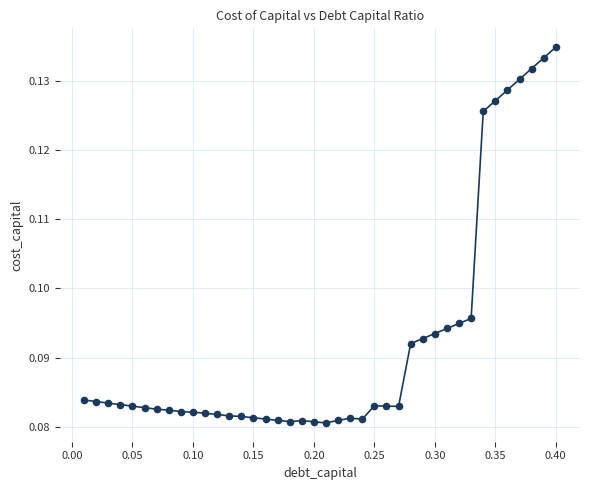

What is the range of X values (max minus min)?

0.4